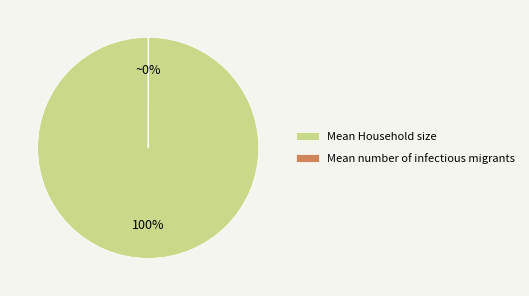

The Mean Household size slice represents 100% of the pie. True or false?

True